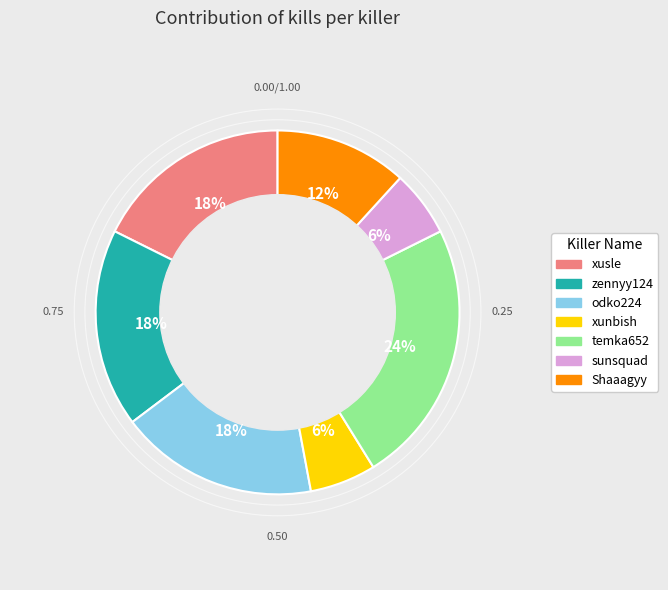

To the nearest percent, what is the difference between the largest and smallest slice percentages?

18%